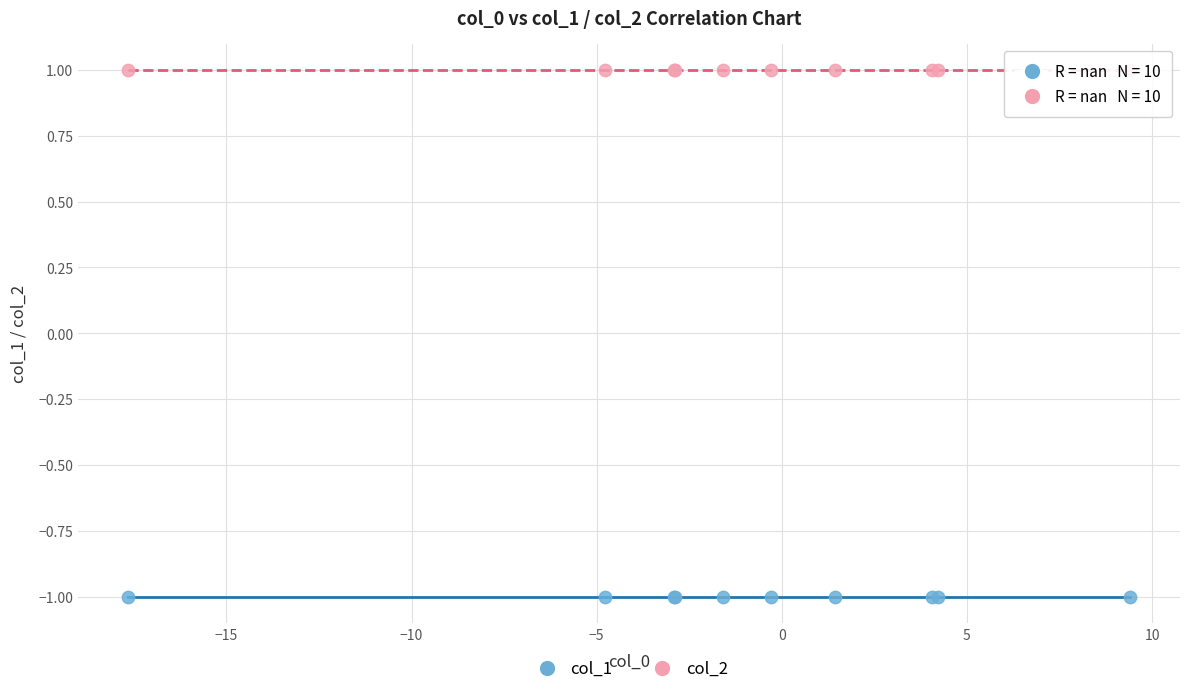

Which series contains the highest Y value?

col_2